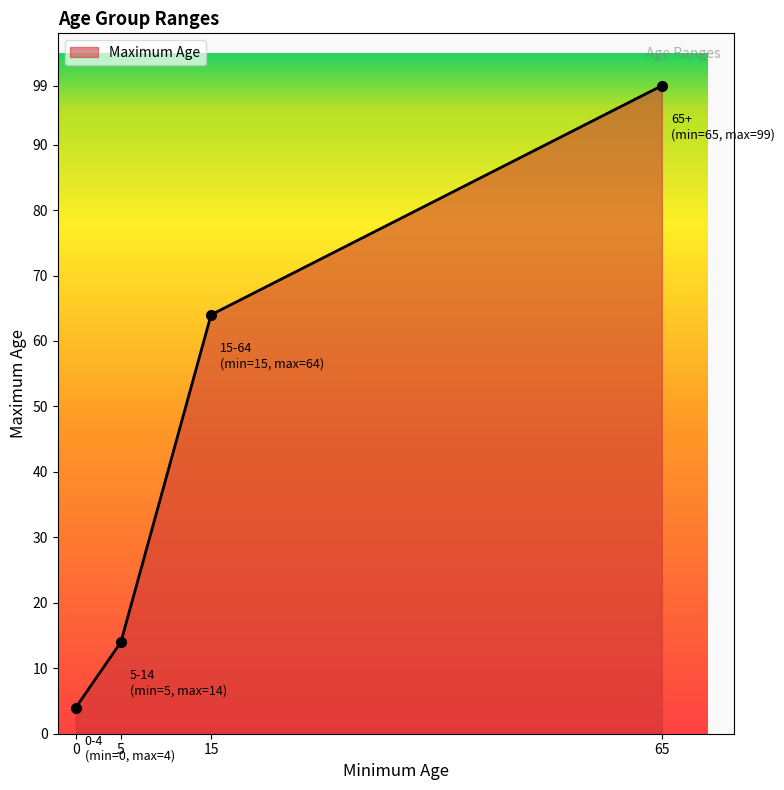

What is the greatest value displayed?

99